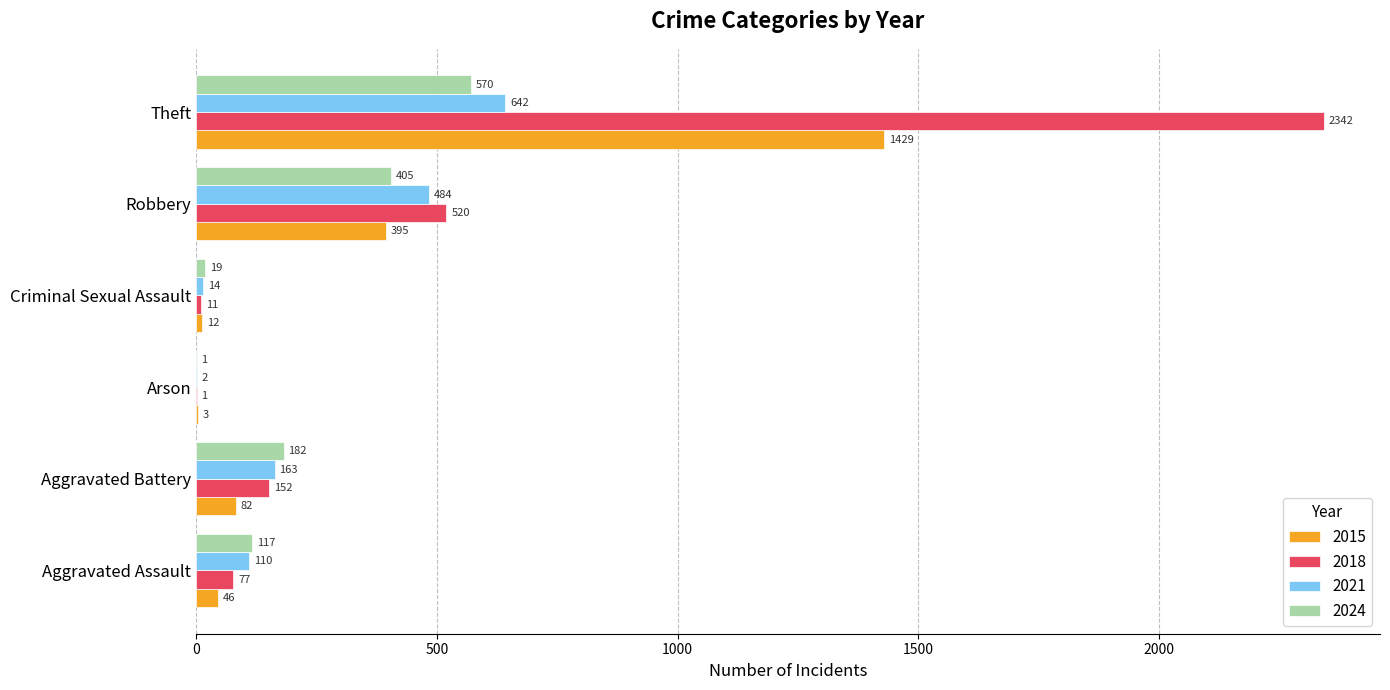

True or false: 2018 has a value of 520 at Robbery.

True